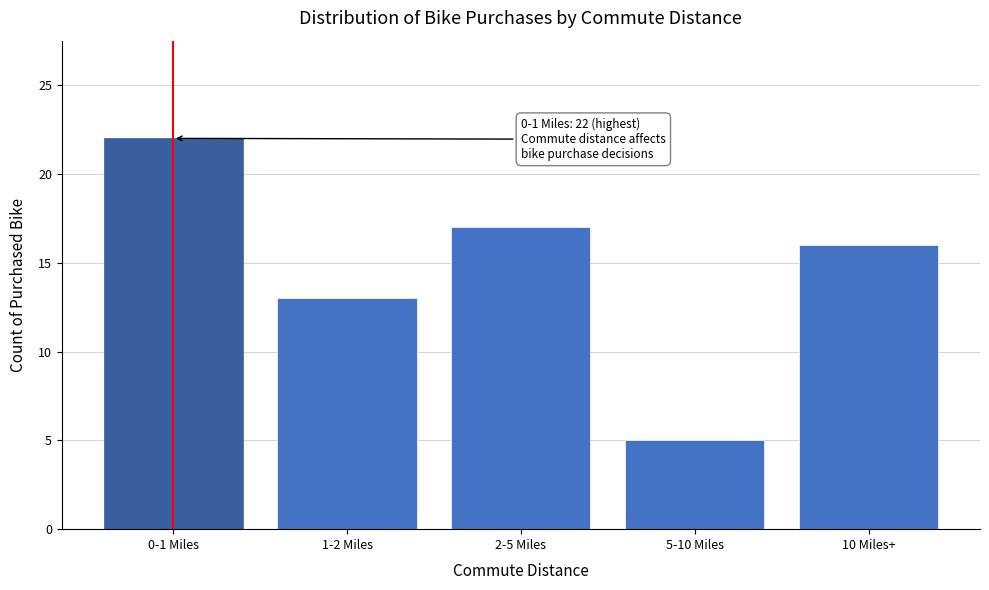

Reading left to right, transcribe all the data shown in this chart.

0-1 Miles=22	1-2 Miles=13	2-5 Miles=17	5-10 Miles=5	10 Miles+=16